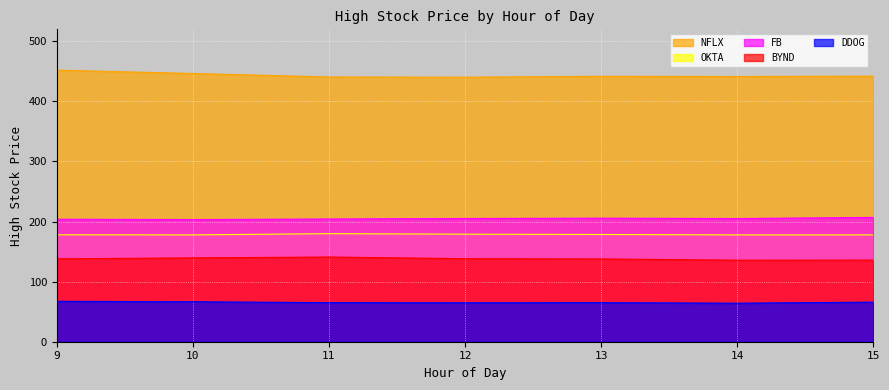

At which category does FB reach its first local valley?

10